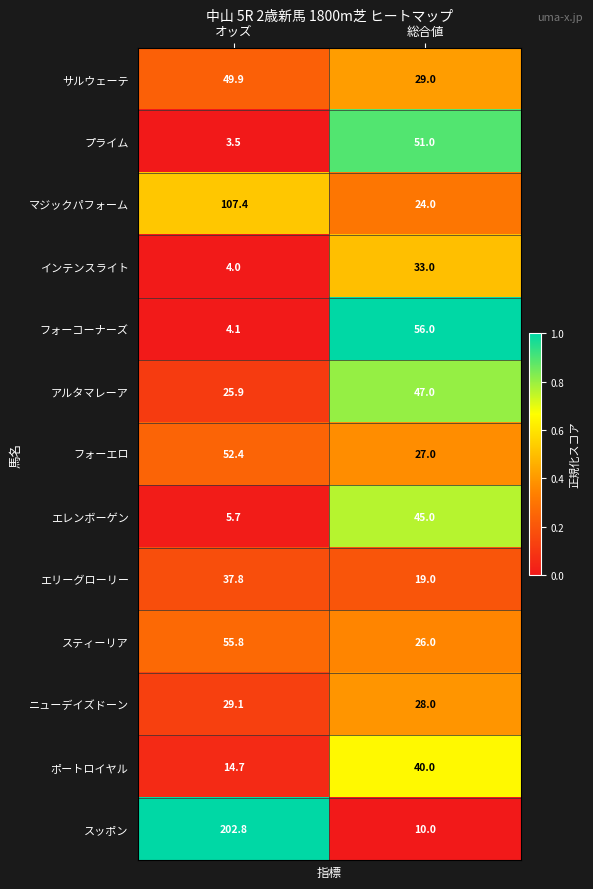

Which series changed the most between オッズ and 総合値?

スッポン